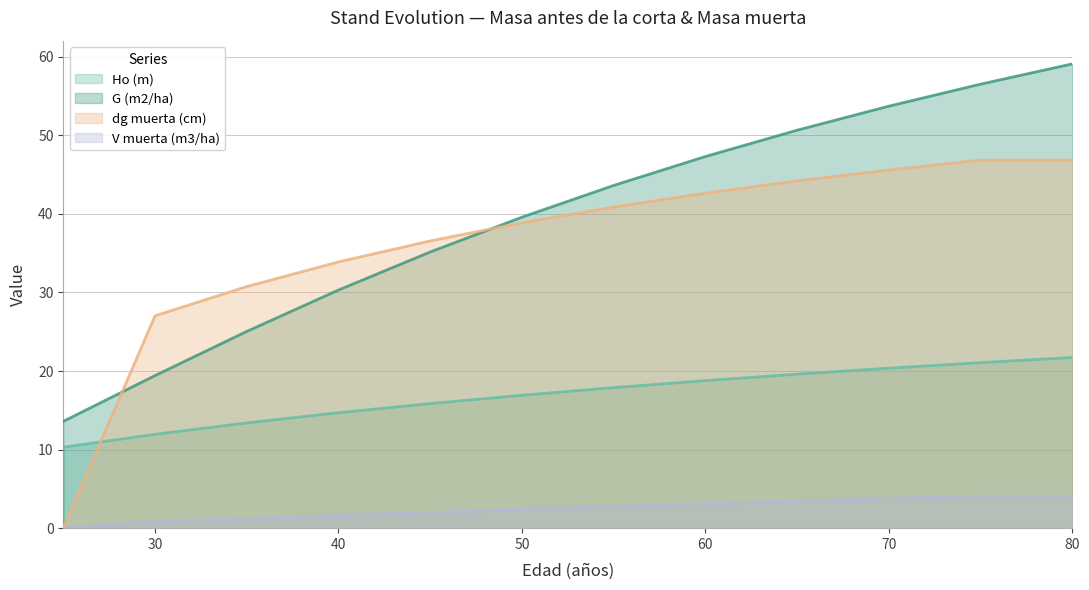

At 70, list the series in order from largest to smallest.

G (m2/ha), dg muerta (cm), Ho (m), V muerta (m3/ha)